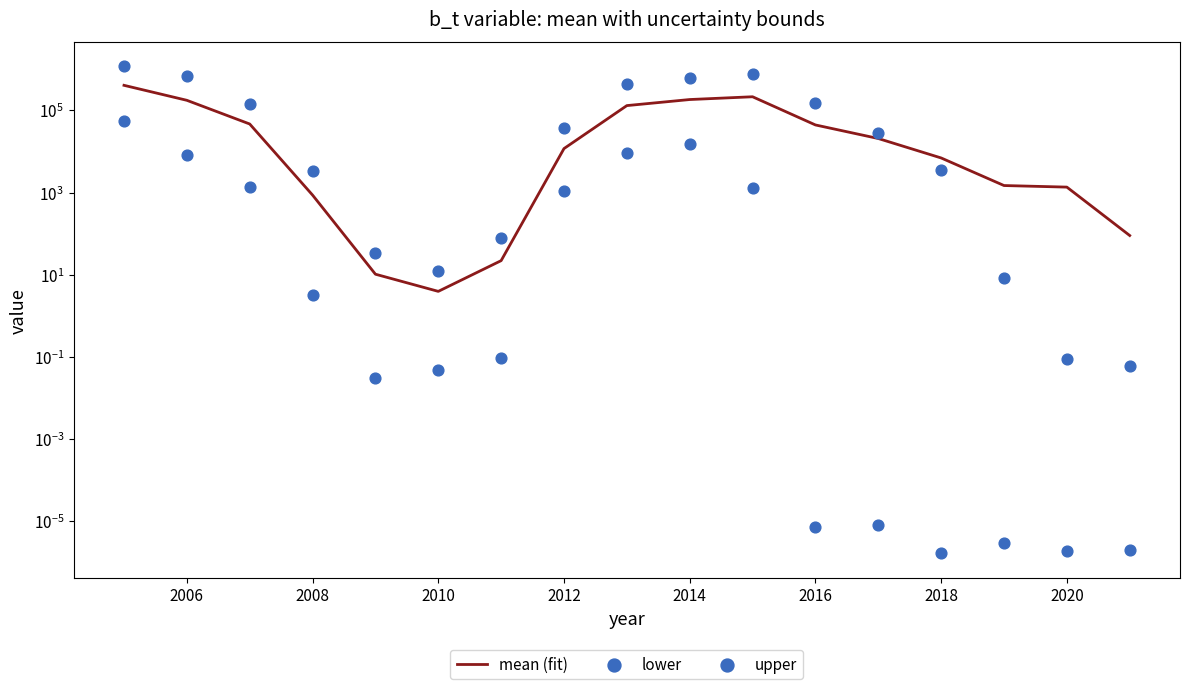

Which series has the largest Y range (max minus min)?

upper